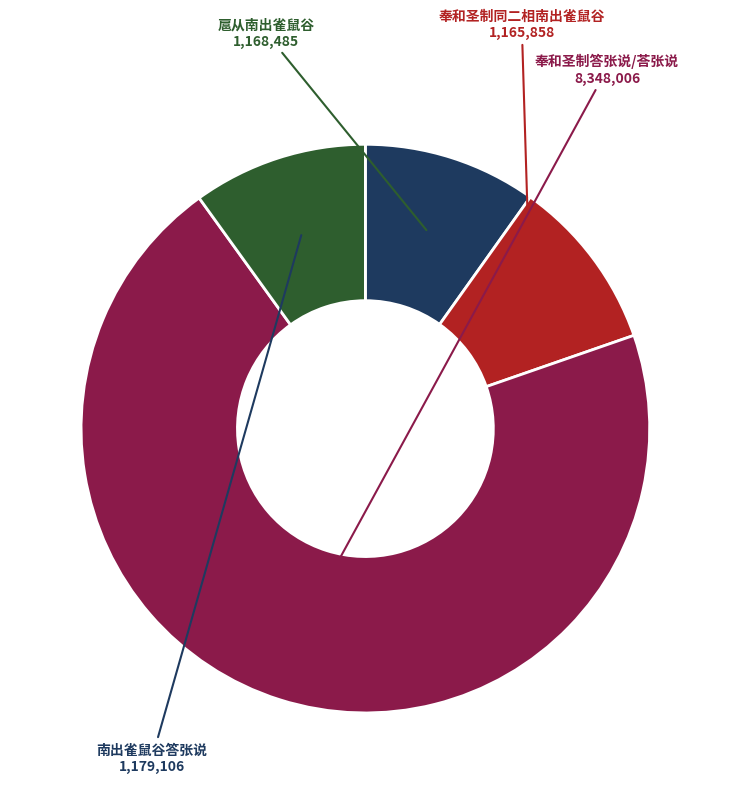

Is it true that 奉和圣制答张说/荅张说 is 70% of the pie?

True